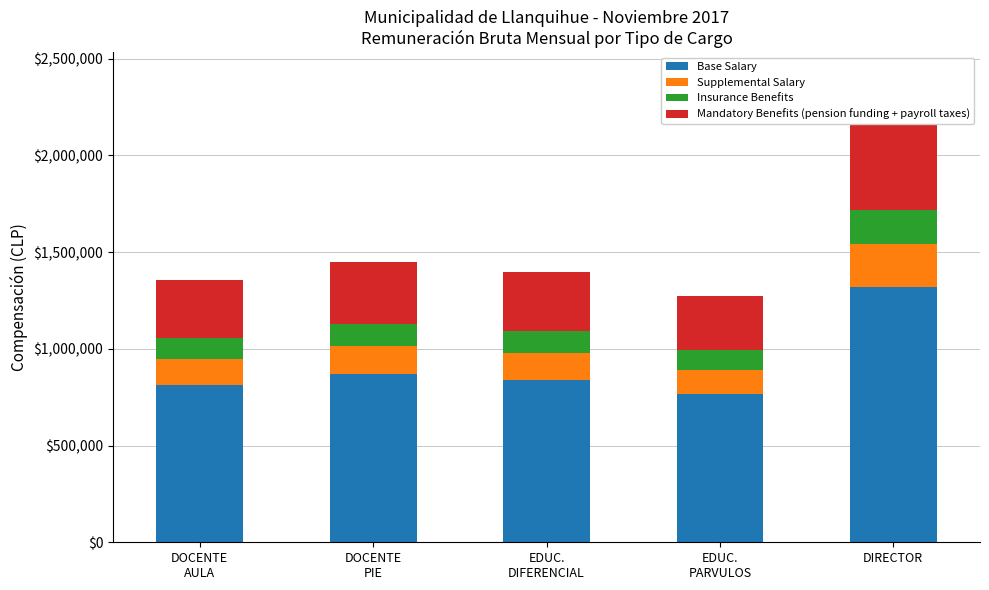

At how many categories does at least one series exceed 1275821?

1